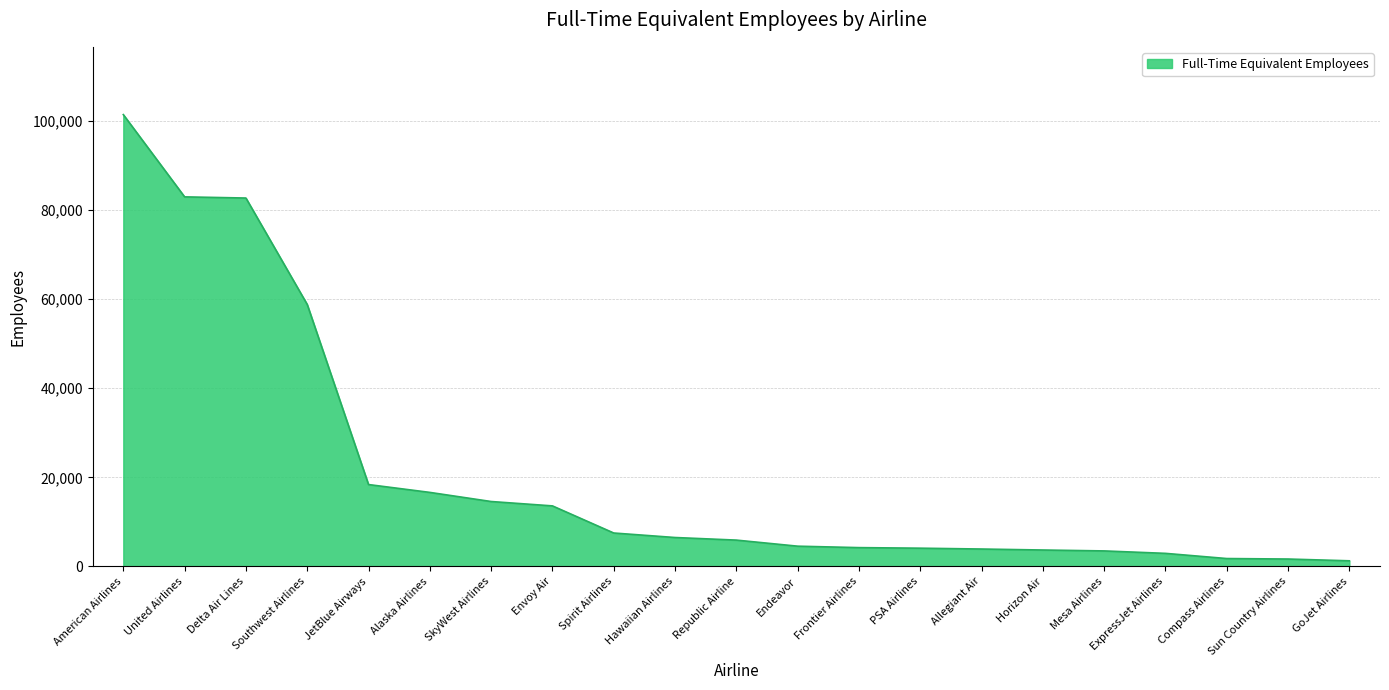

What is the sum of all values?

440396